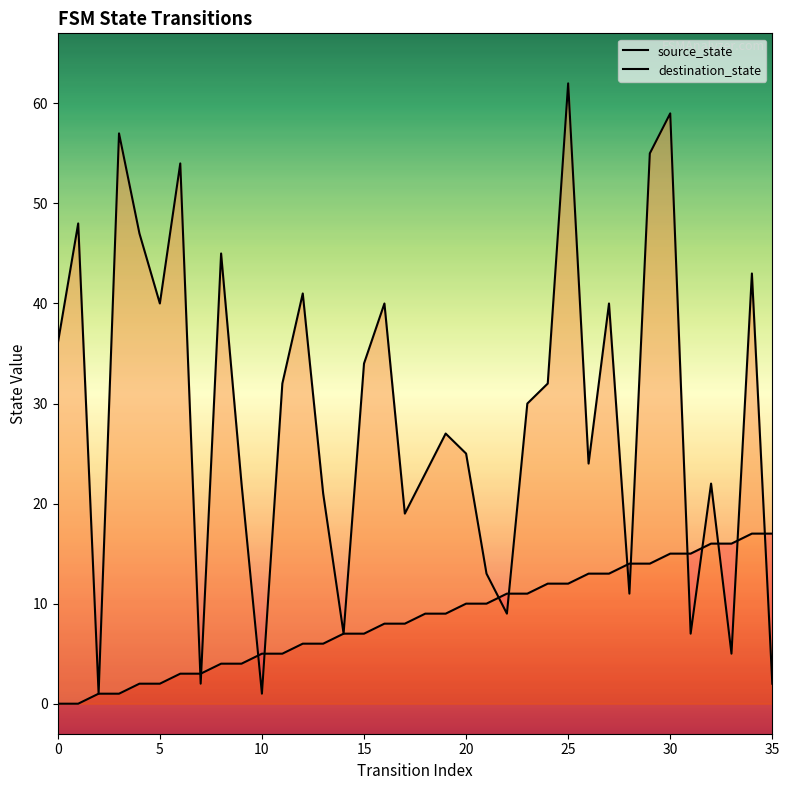

Which series has the largest total across all categories?

destination_state